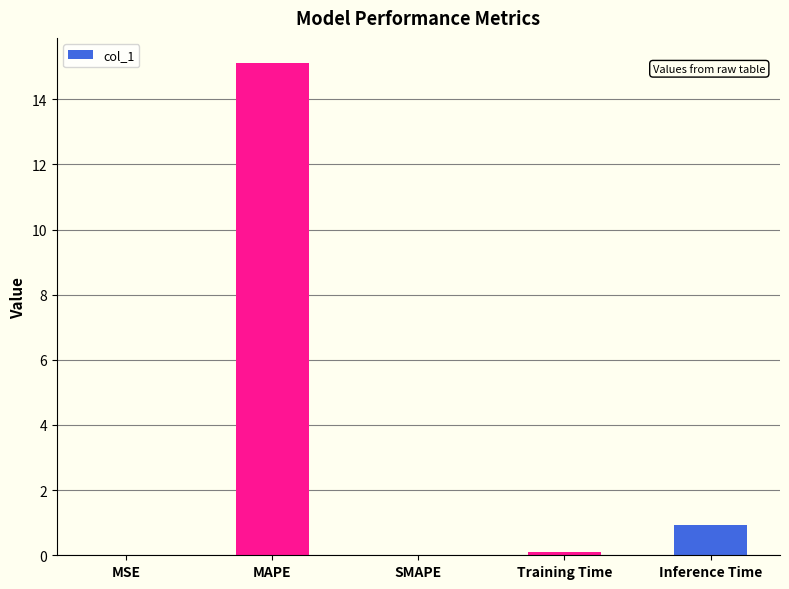

The chart shows a value of 0.9 at Inference Time. True or false?

True